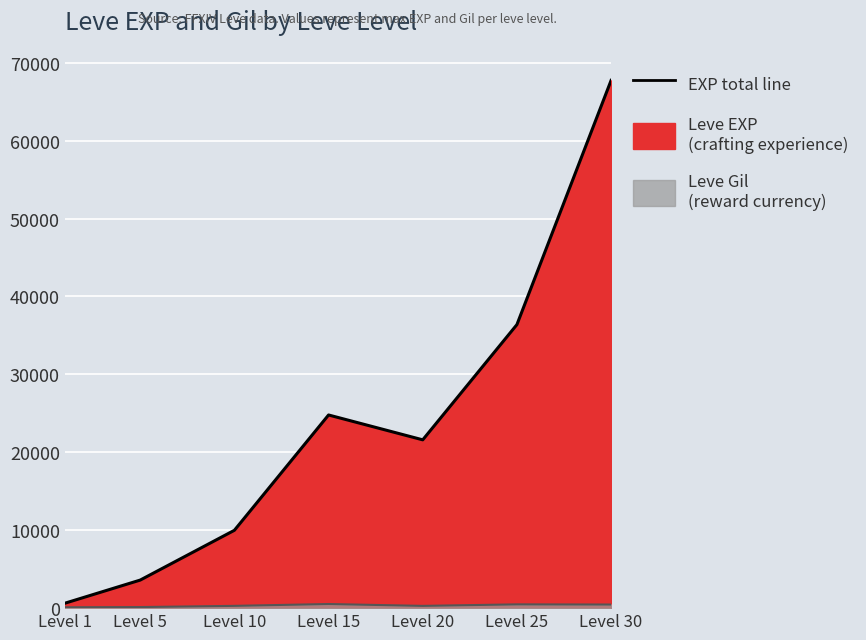

How many data points does each series have?

7